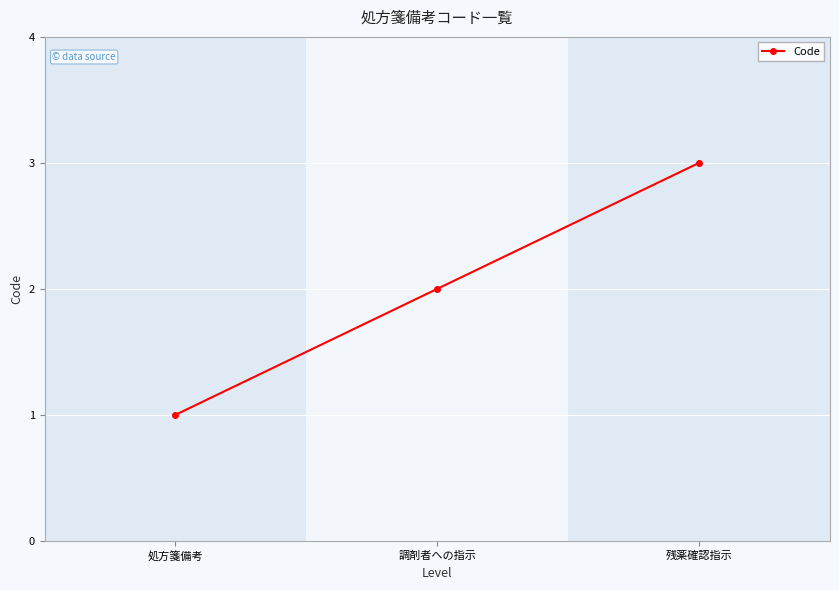

What is the label of the 3rd point from the left?

残薬確認指示